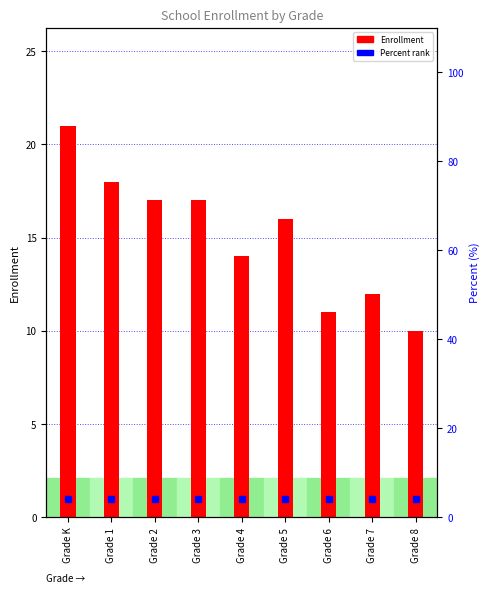

At which label does the data first exceed 16?

Grade K